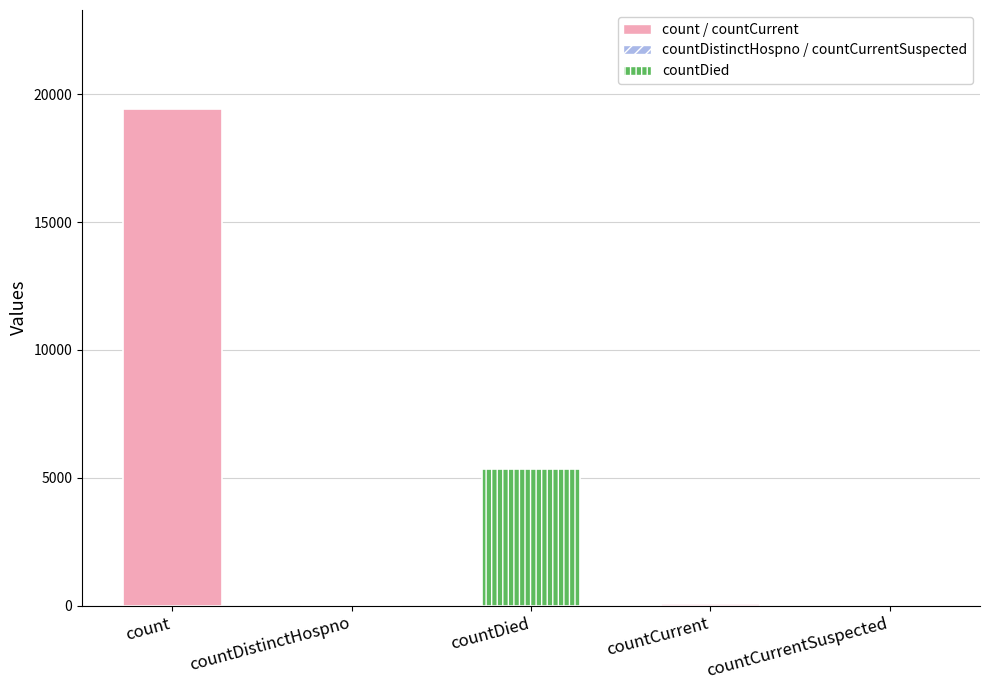

What is the difference between the values at countDied and count?

14063